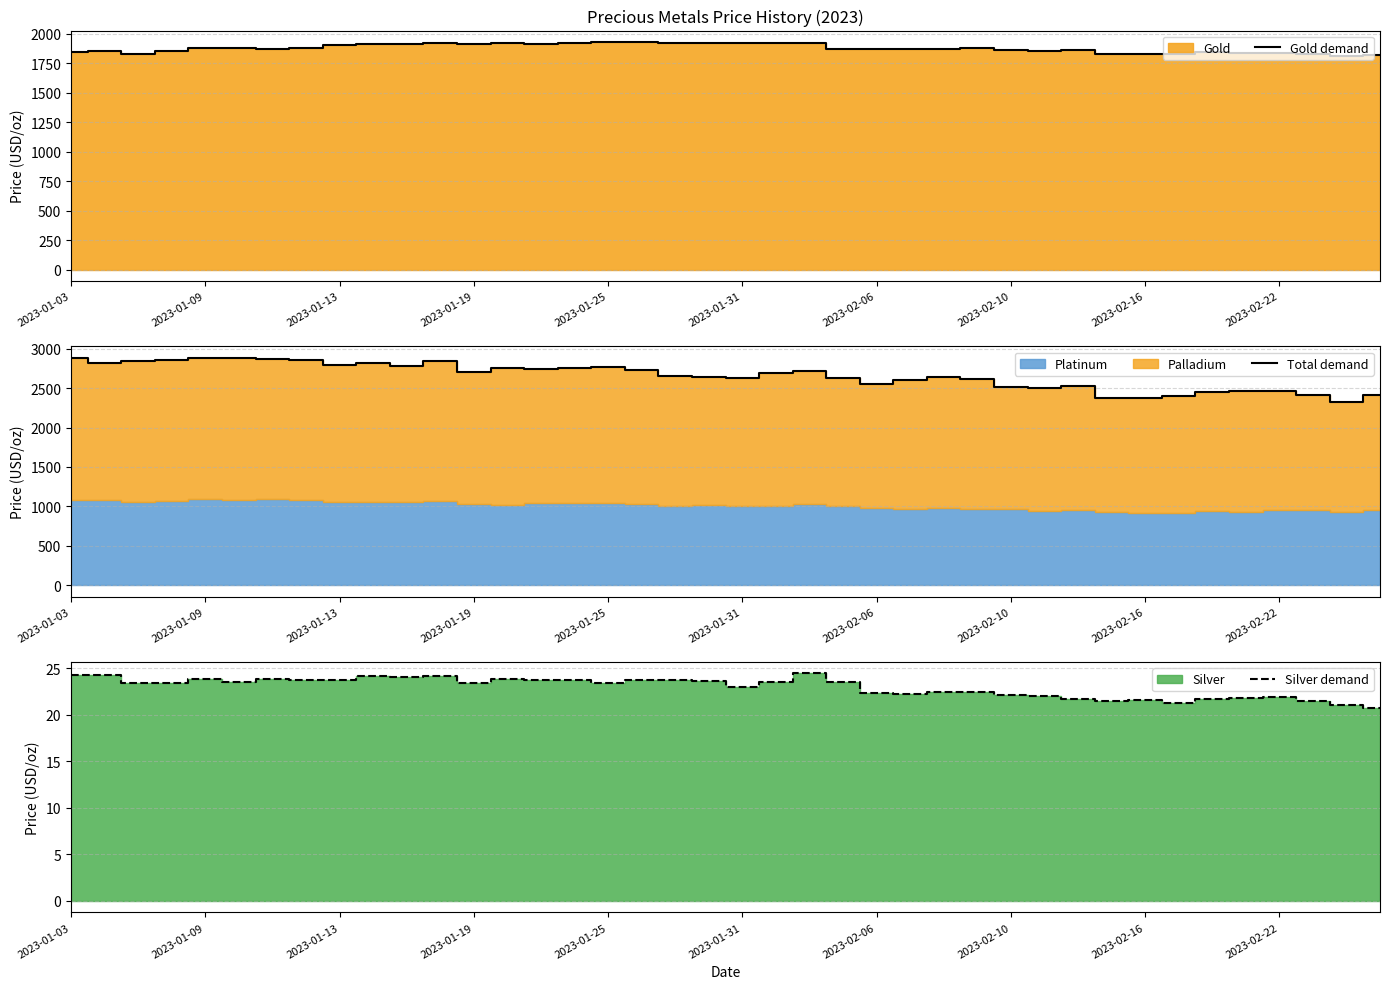

Is the value of Silver demand at 27 greater than the value of Gold demand at 23?

No